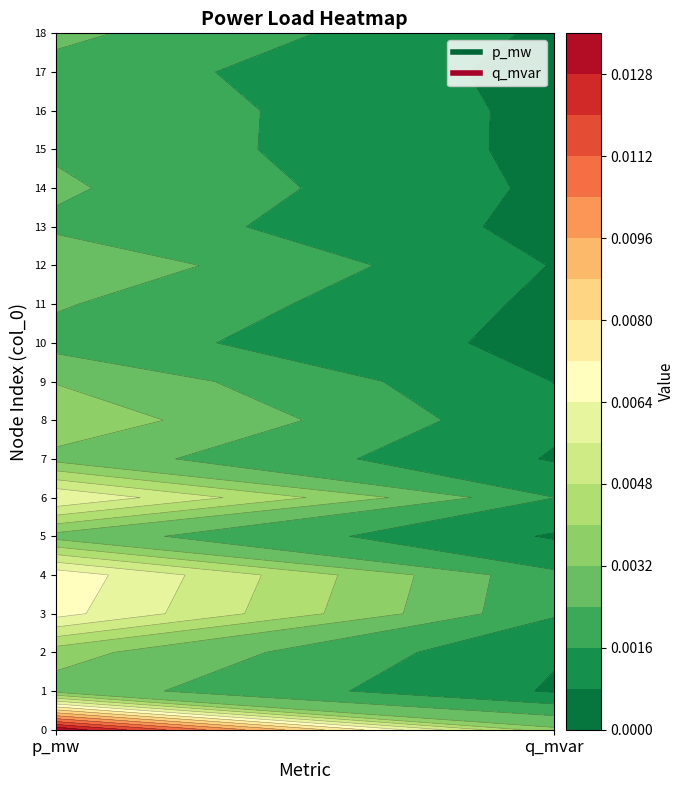

Is it true that 10 equals 0.0 at 0?

False